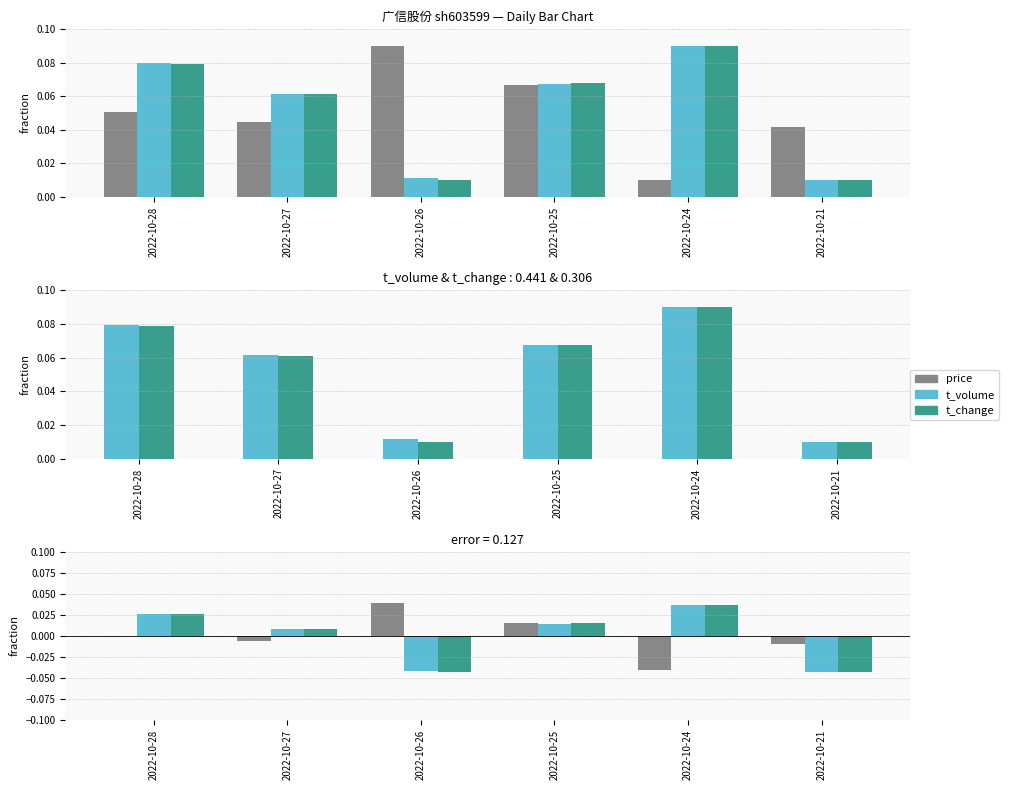

The value of t_change at 2022-10-25 is 0.0. True or false?

False